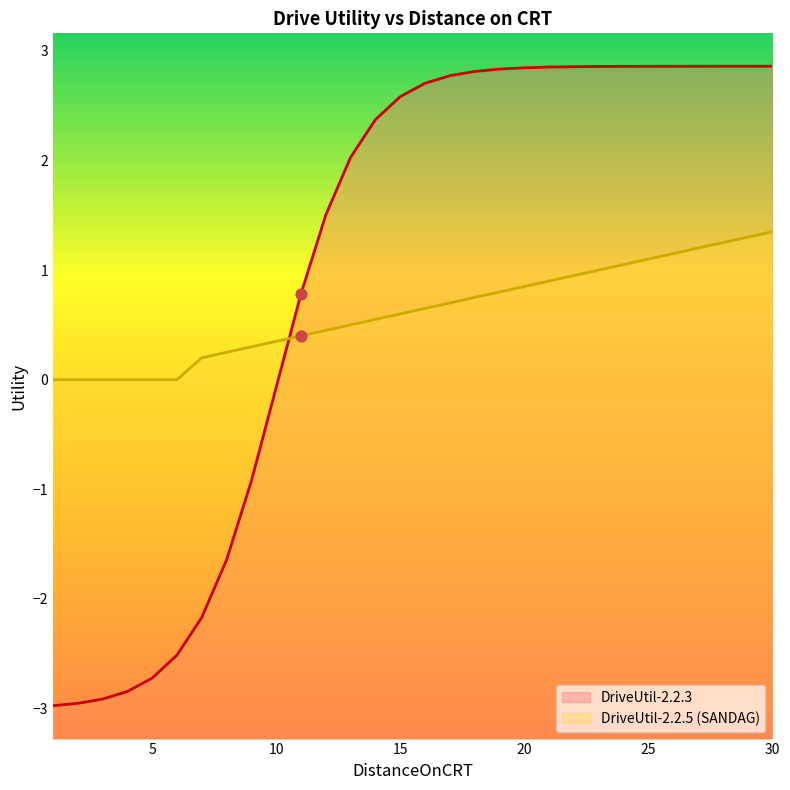

Which series reaches the minimum Y coordinate?

DriveUtil-2.2.3